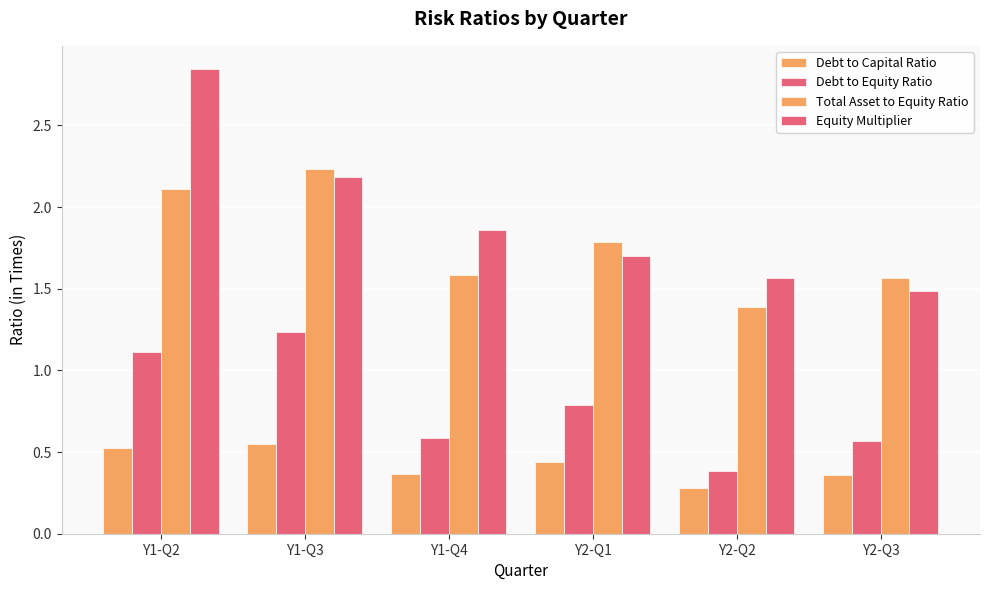

How many distinct data groups are displayed?

4